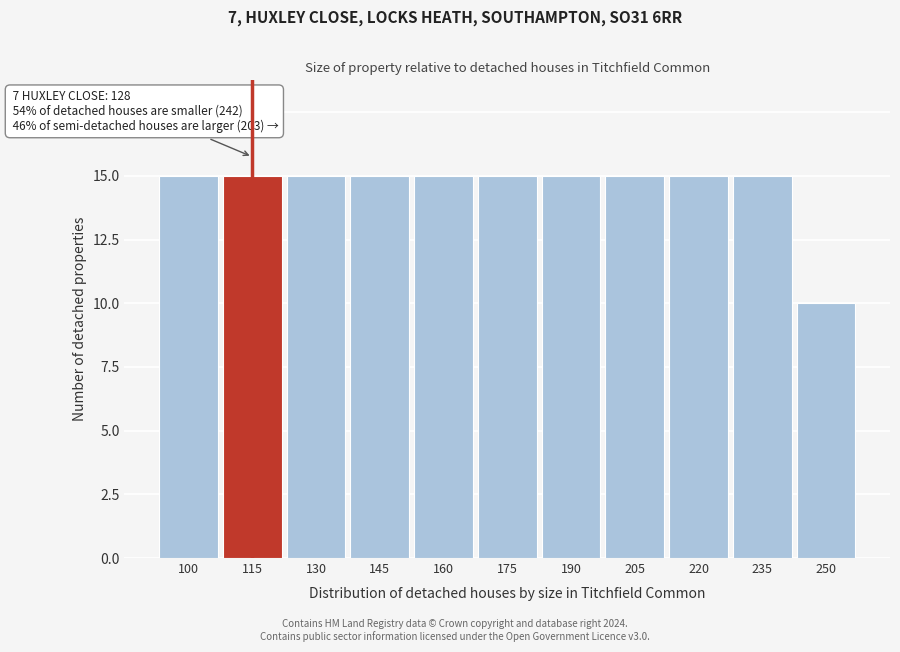

Reading left to right, list all the values displayed in this chart.

15	15	15	15	15	15	15	15	15	15	10